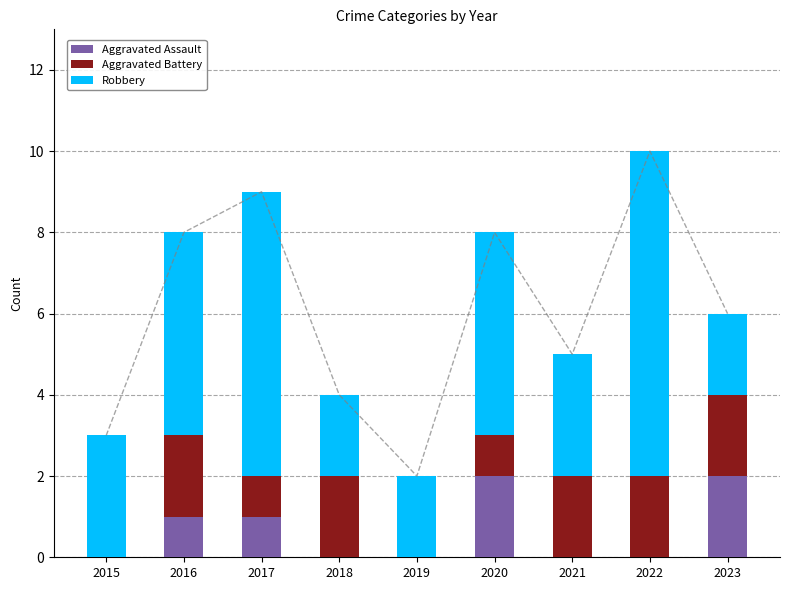

What is the difference between the highest and lowest values at 2015?

3